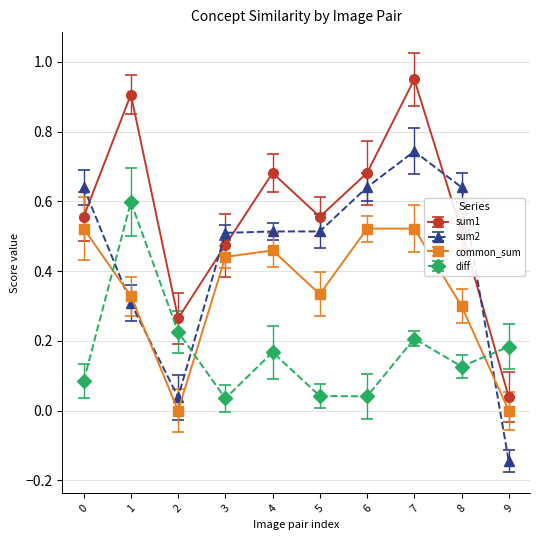

Which series has the largest range (max minus min)?

sum1